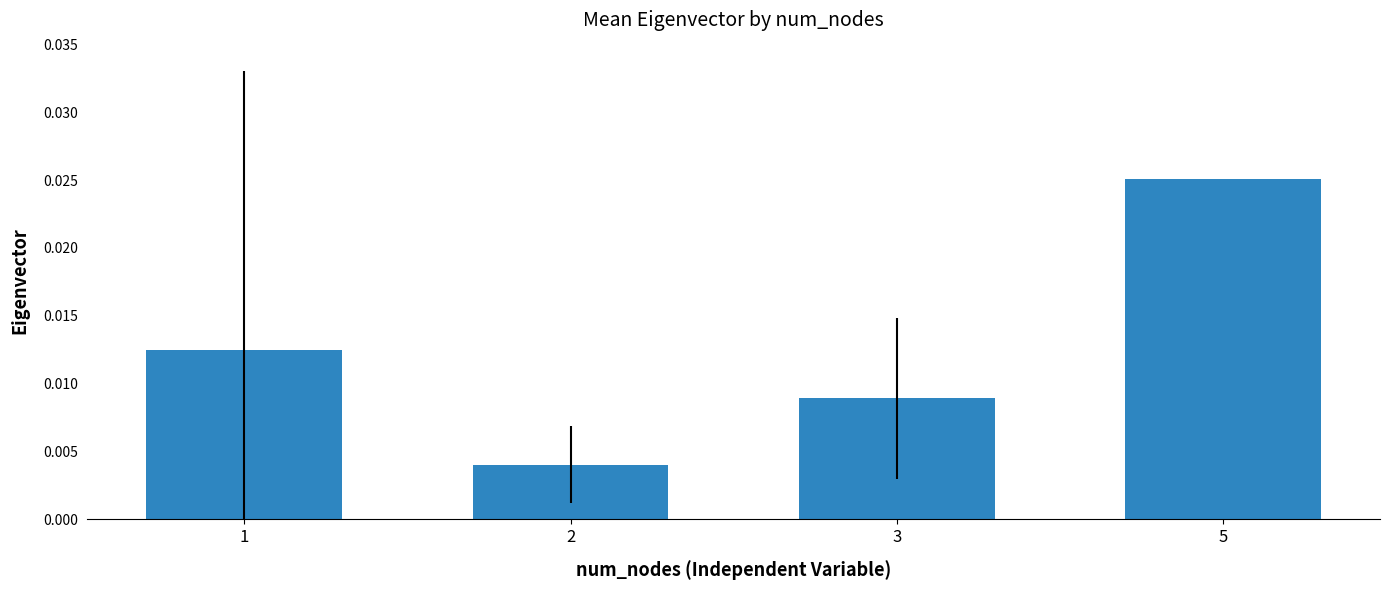

Which has a higher value, 2 or 5?

5